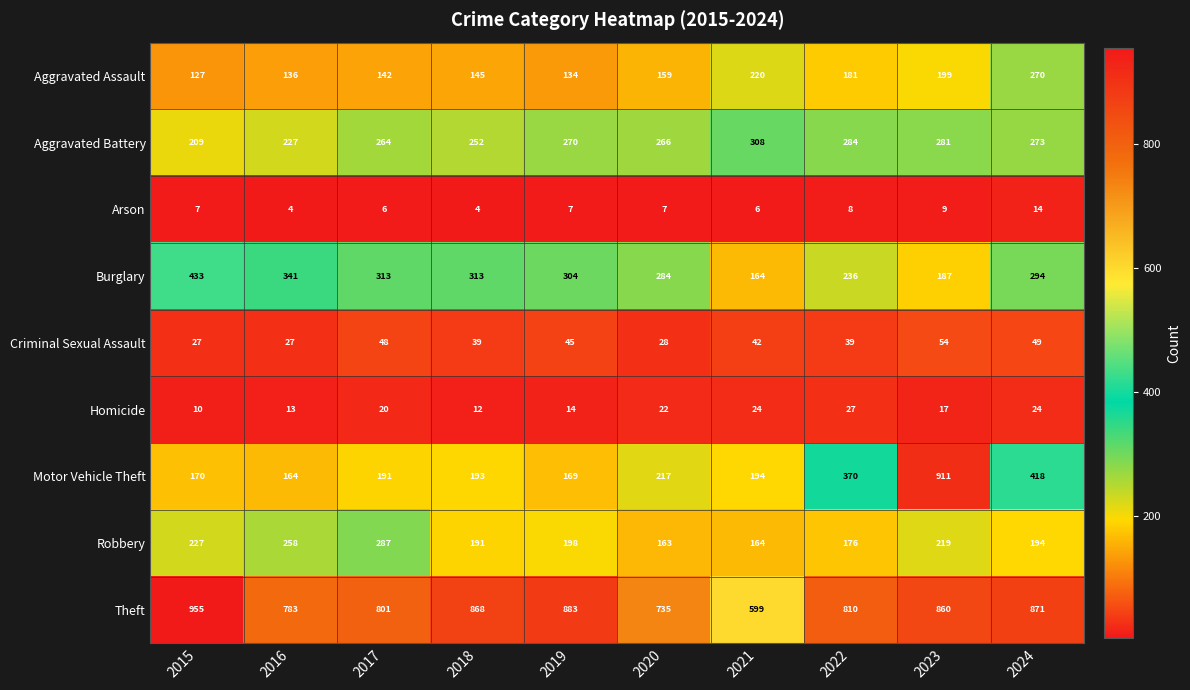

Which category has the highest value in the Aggravated Battery series?

2021